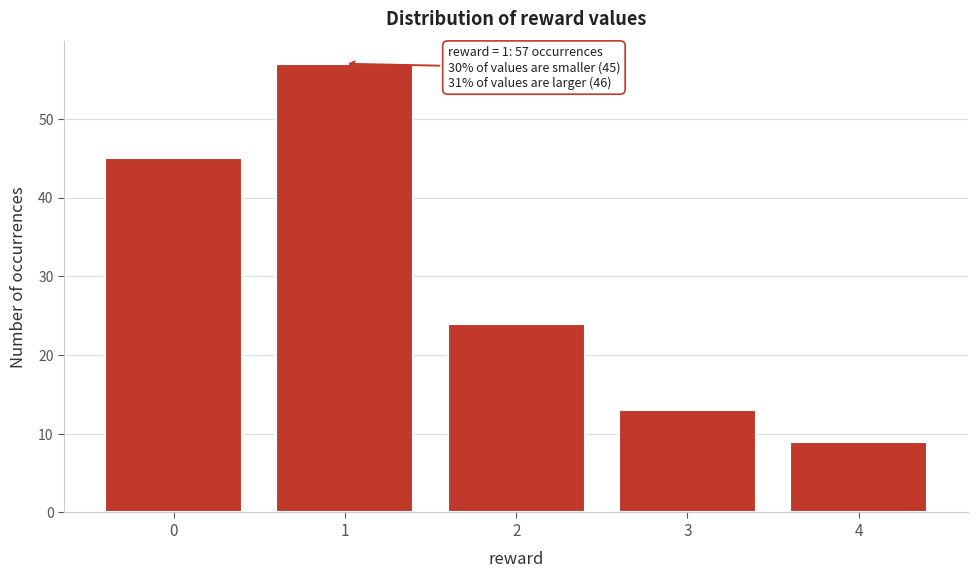

Reading right to left, what are all the values shown in this chart?

4=9	3=13	2=24	1=57	0=45